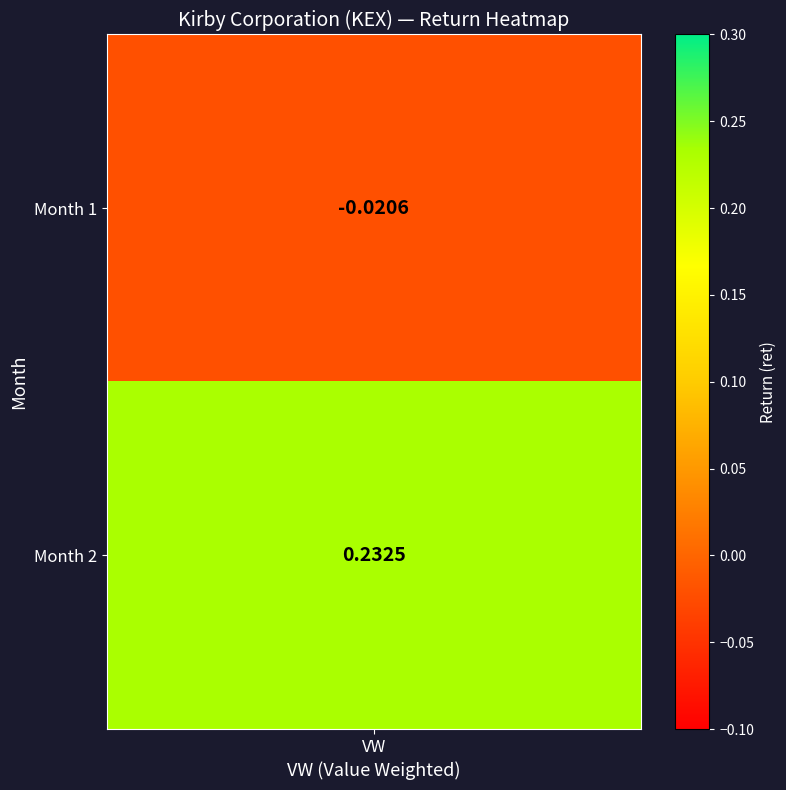

True or false: the data shows 0.2 at 2.

True